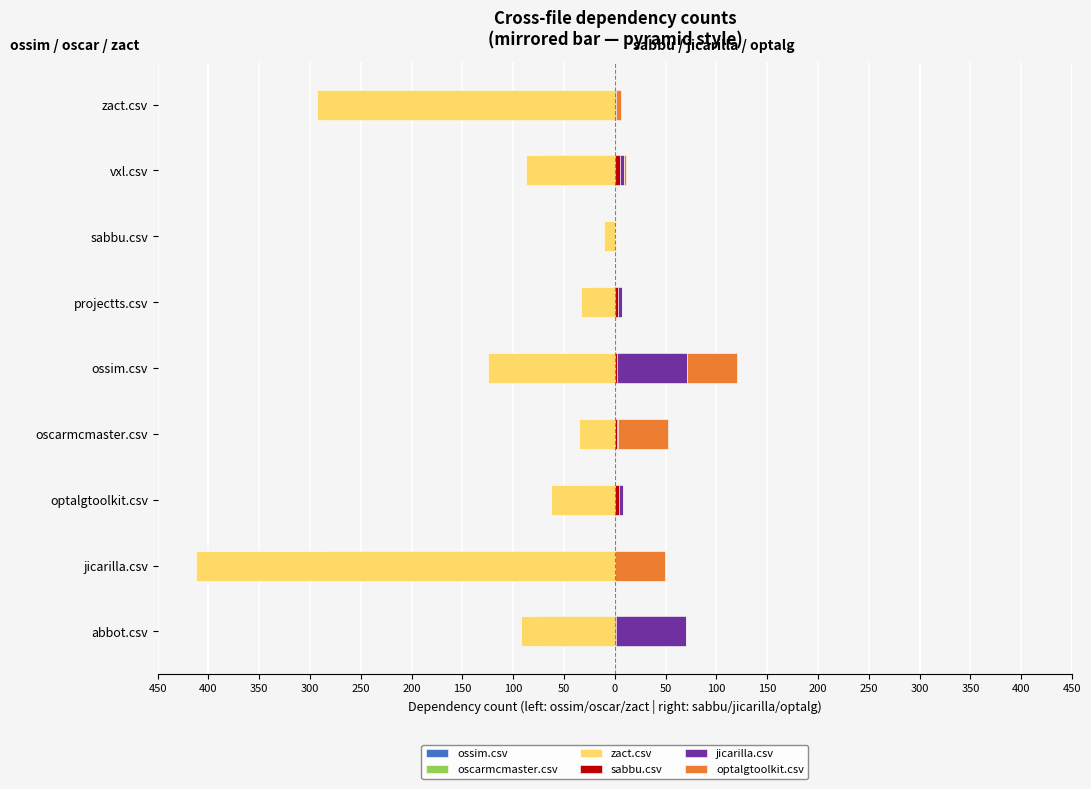

Which series has the widest spread of values?

zact.csv